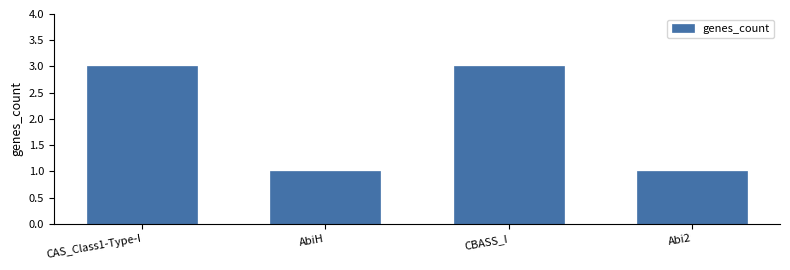

What is the sum of all values?

8